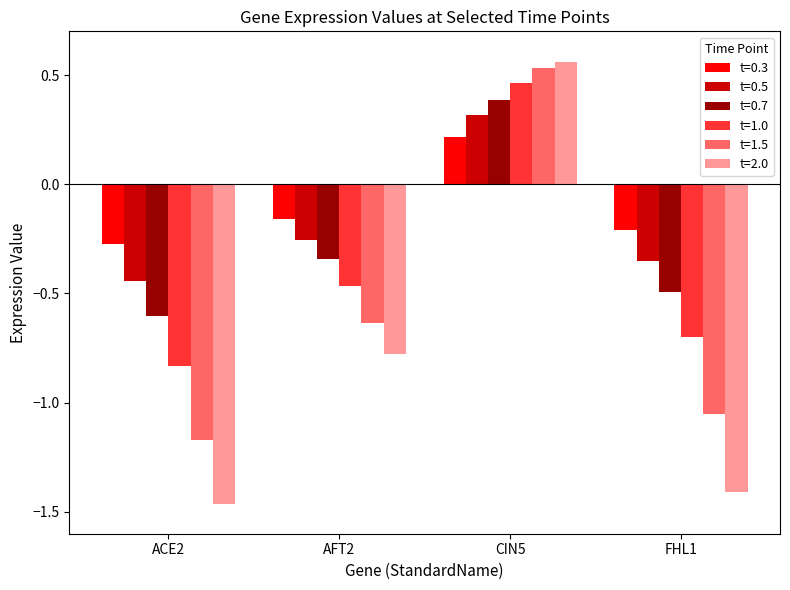

Which series has the largest total across all categories?

t=0.3